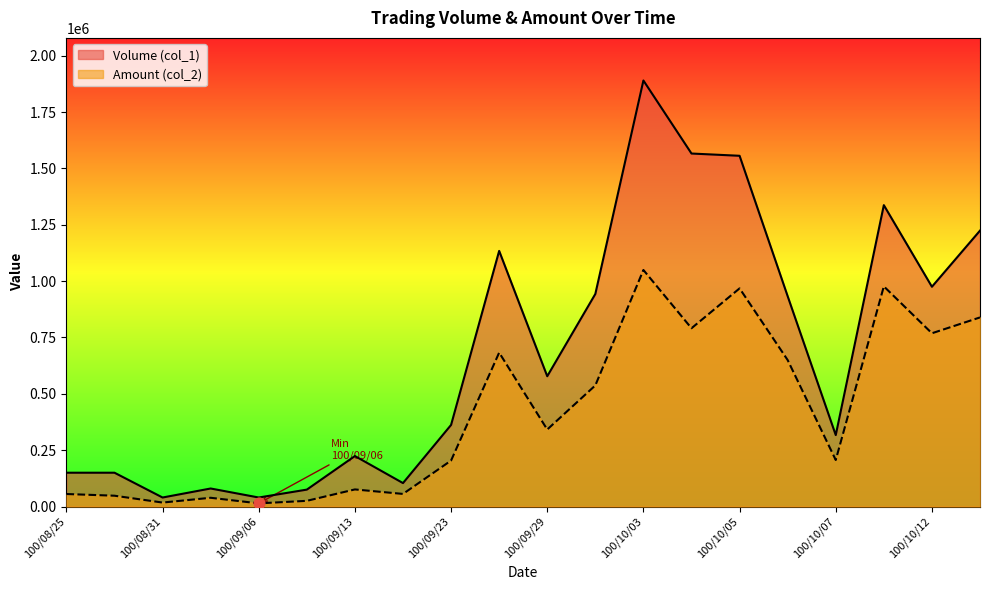

What is the total value across all series at 100/09/01?

118800